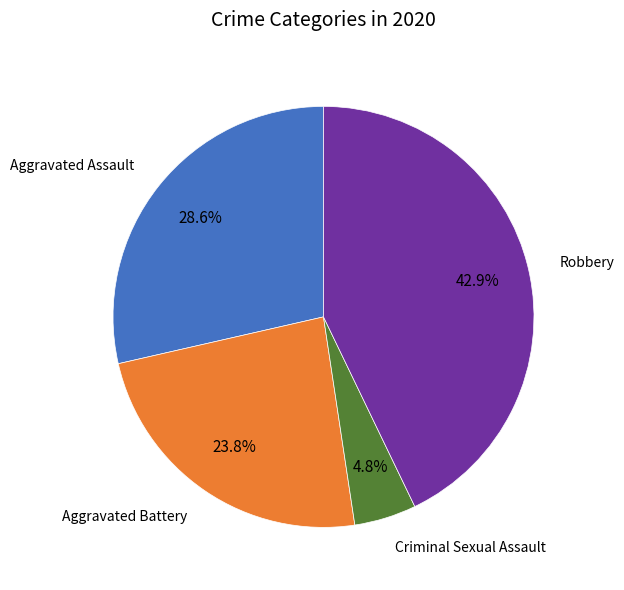

Is there any slice that represents more than half of the pie?

No